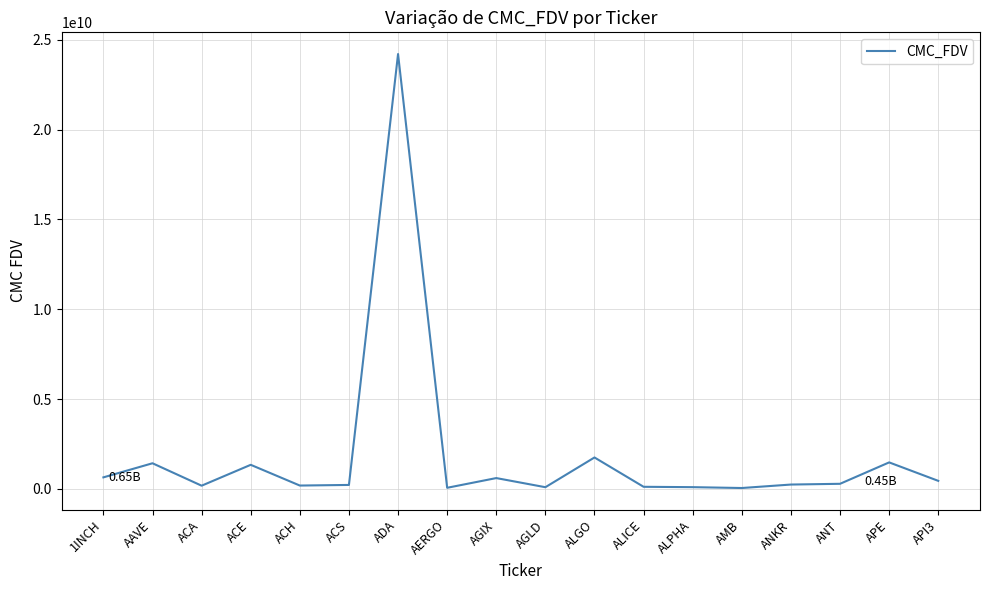

Which category has the highest value across all series?

ADA